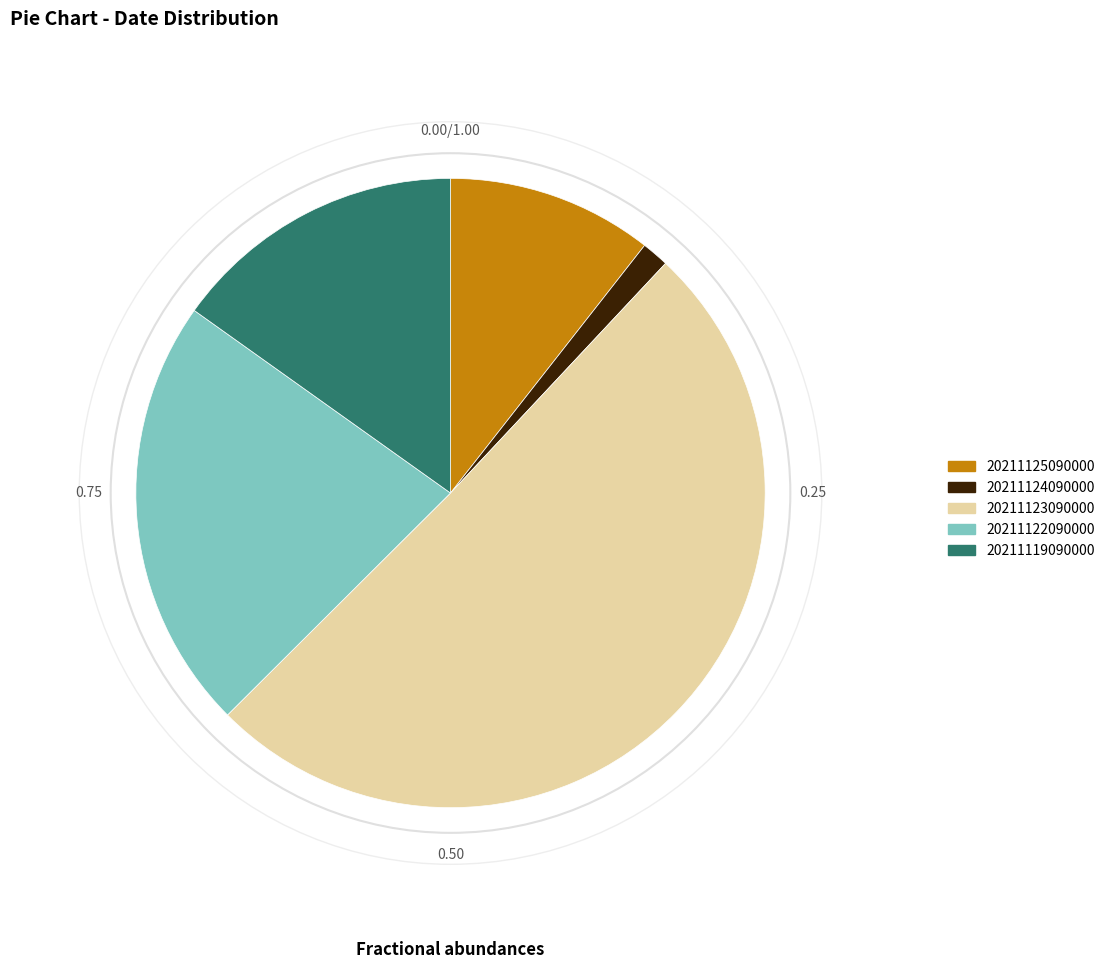

Does 20211123090000 represent more than half of the total?

Yes